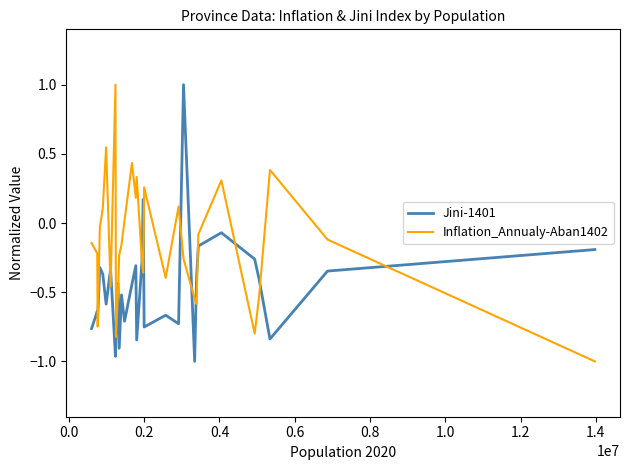

Rank the series by their average value, from lowest to highest.

Jini-1401, Inflation_Annualy-Aban1402